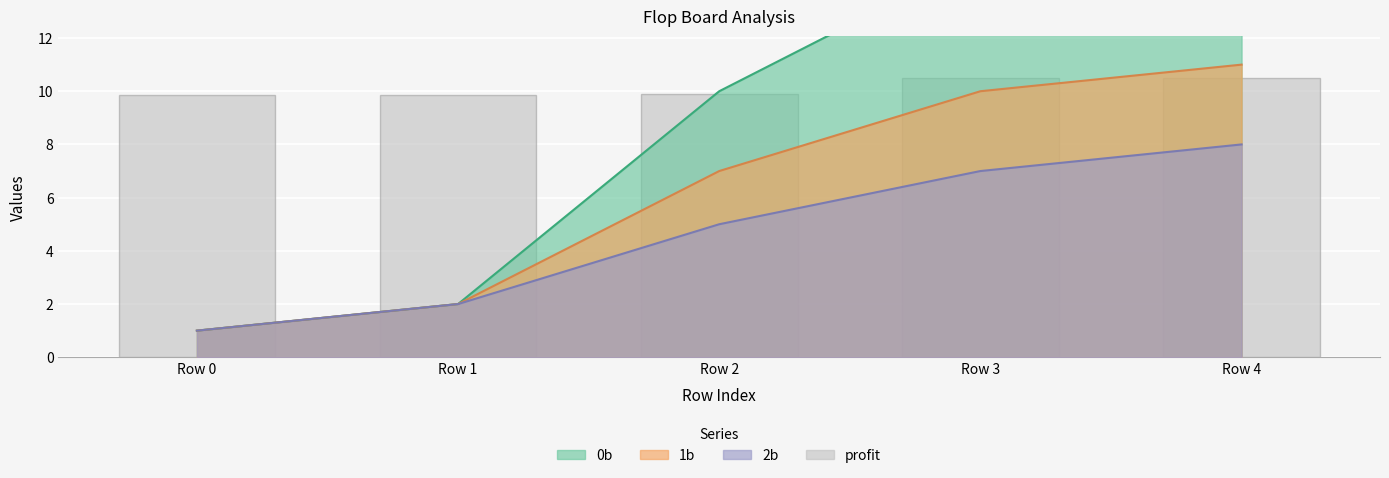

Which has a higher value, Row 4 or Row 0?

Row 4